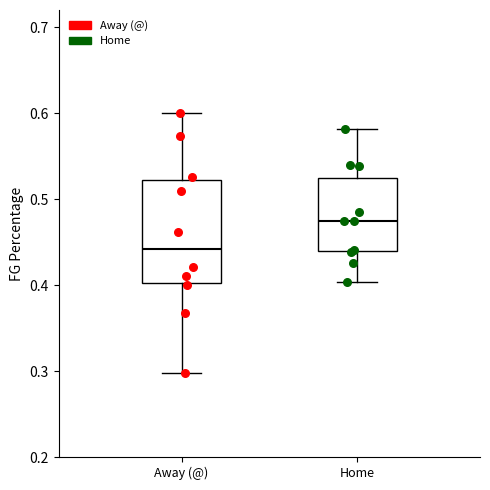

Which box's median line is the lowest?

Away (@)